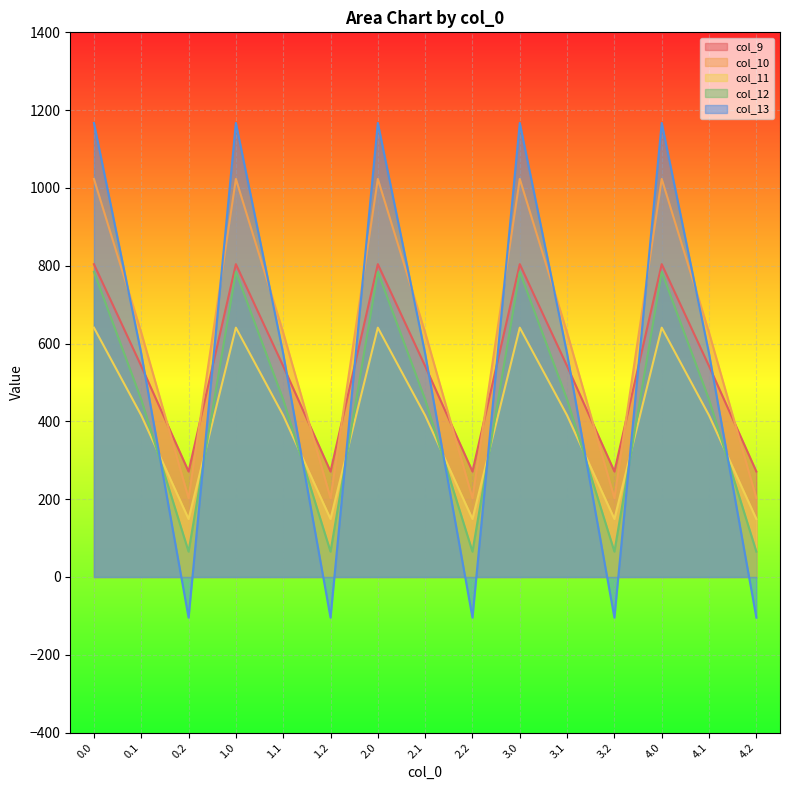

What is the spread (max minus min) of values at 3.0?

526.2